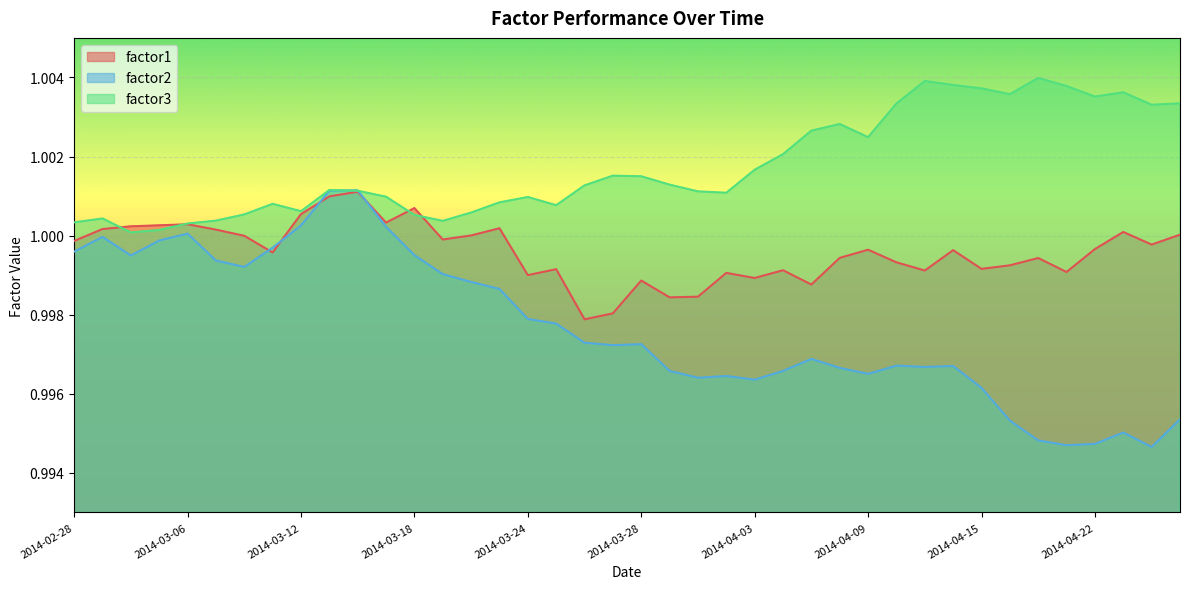

Rank the series by their average value, from highest to lowest.

factor3, factor1, factor2